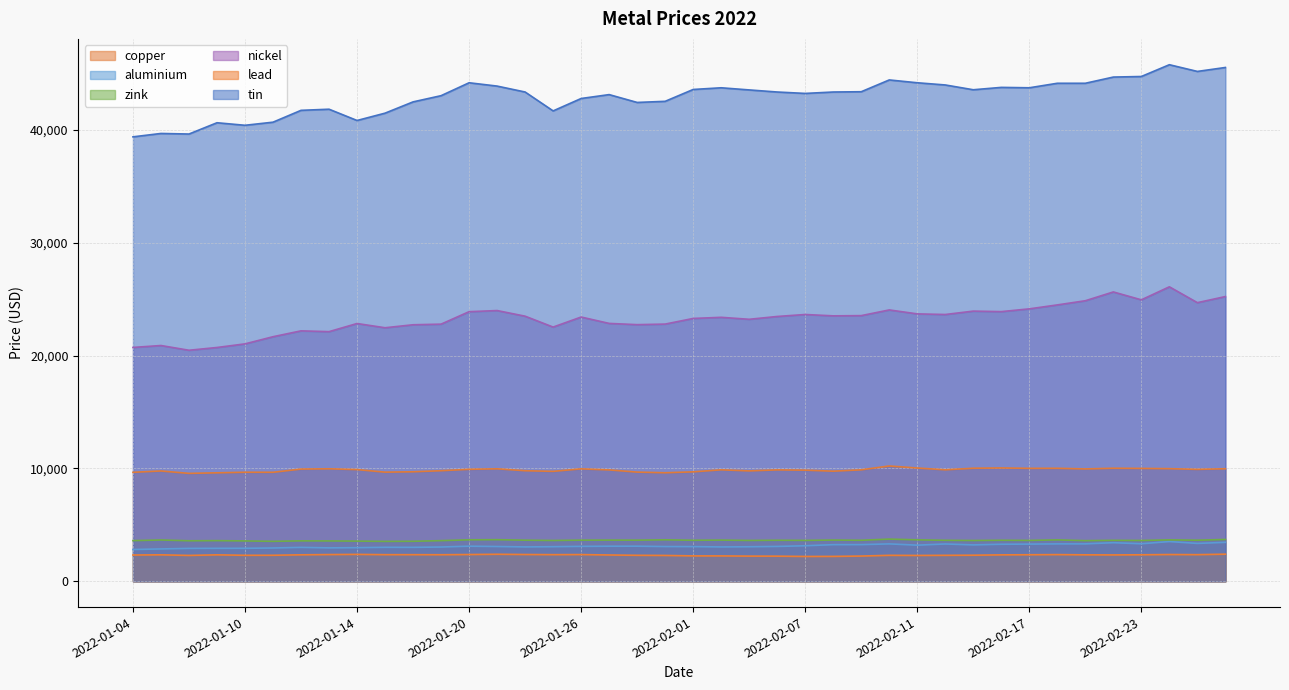

True or false: lead and aluminium cross at least once.

False